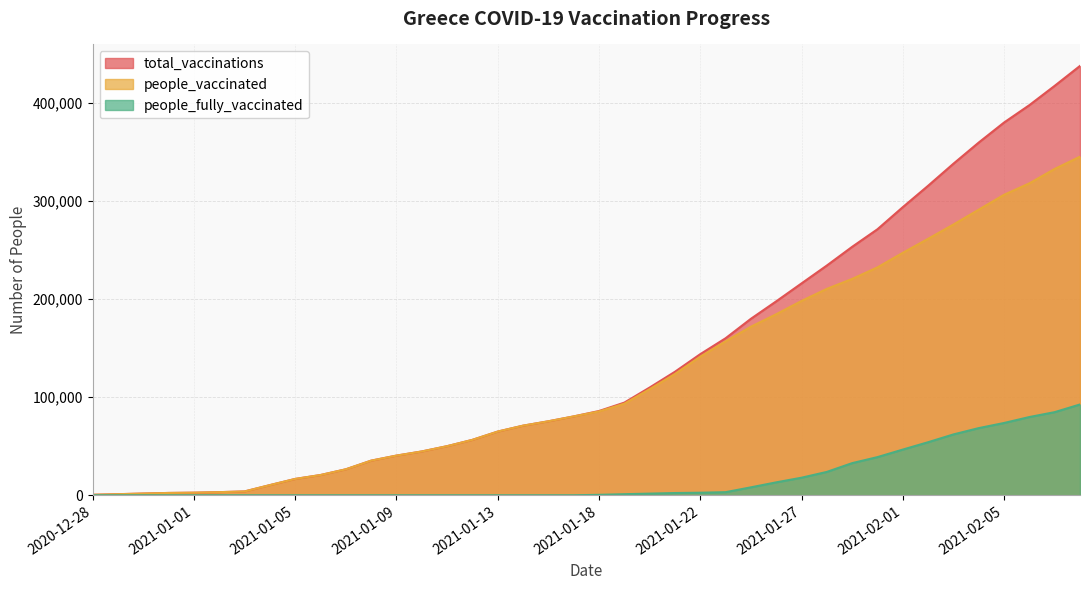

Which series has the widest spread of values?

total_vaccinations